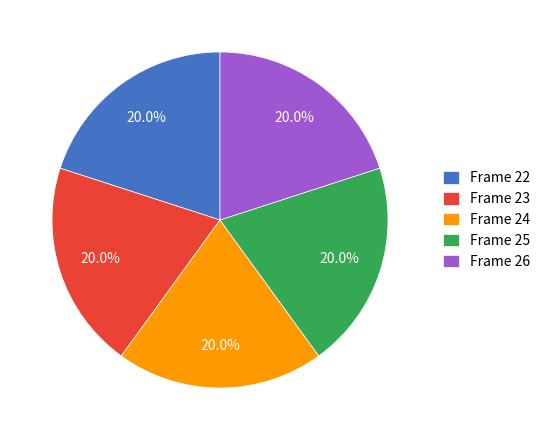

What percentage is the Frame 24 slice, to the nearest percent?

20%